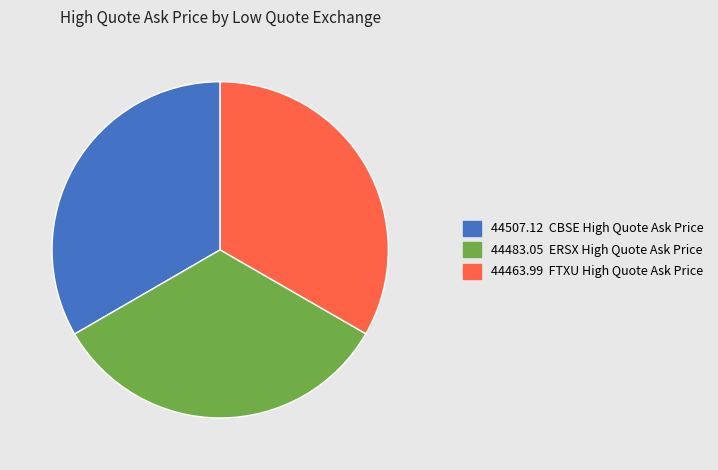

Is there any slice that represents more than half of the pie?

No